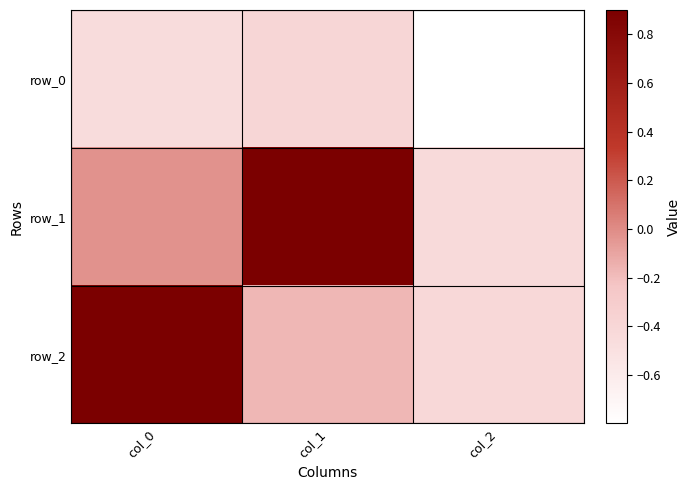

At which label does row_1 first exceed 0?

col_1